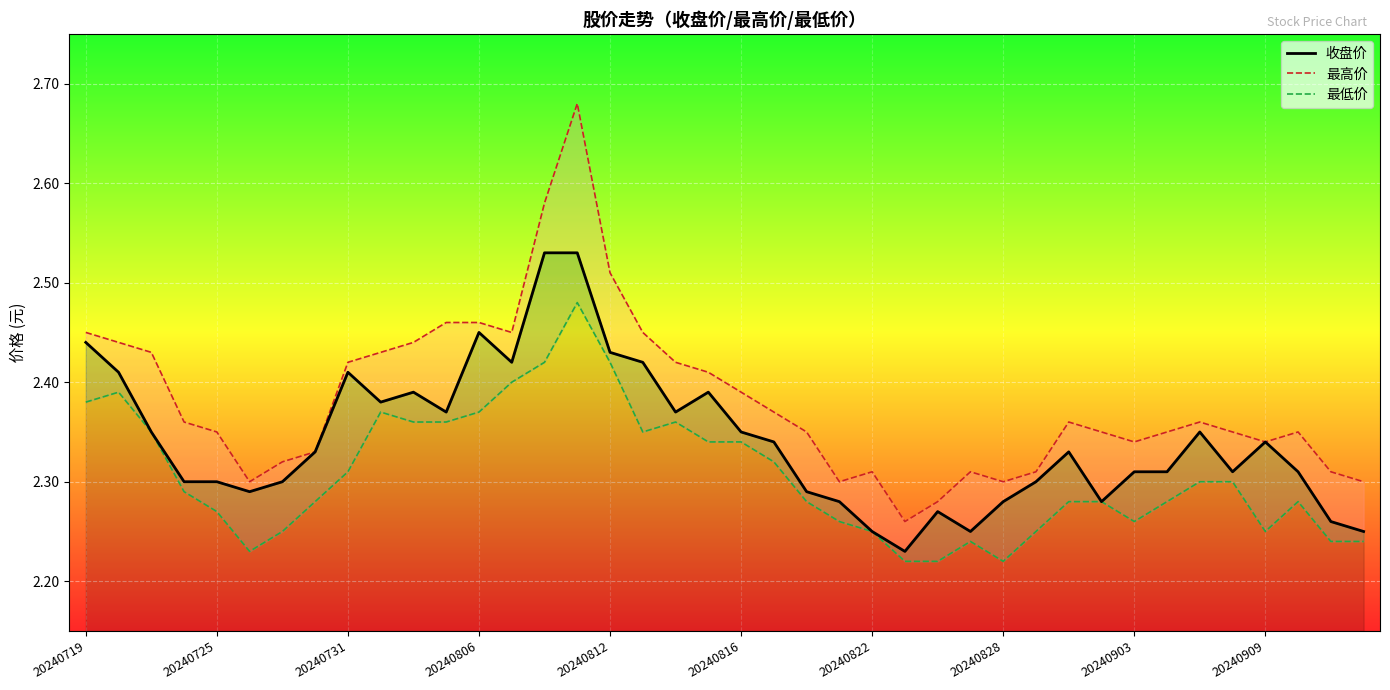

What are all the series names shown in the legend?

收盘价, 最高价, 最低价